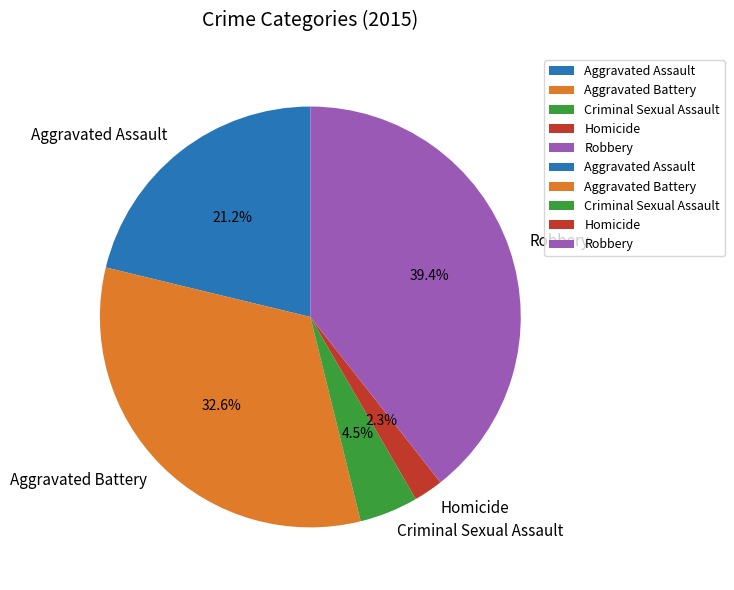

What is the largest slice in the pie chart?

Robbery